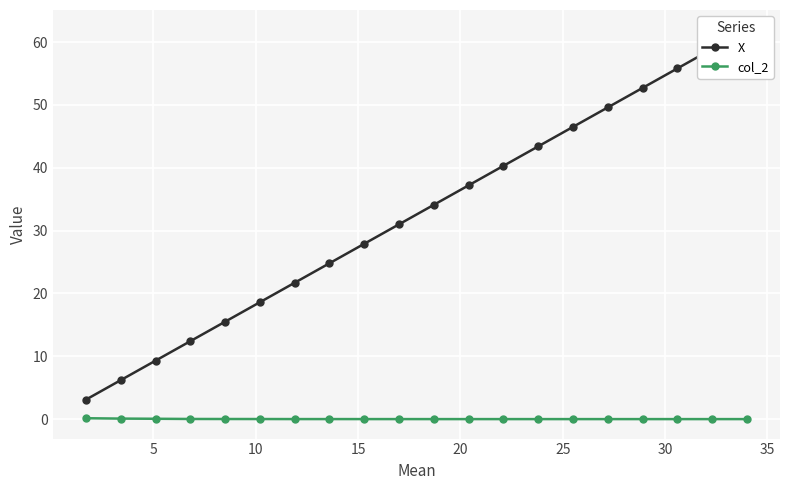

Is this an area chart (filled region under the line)?

No